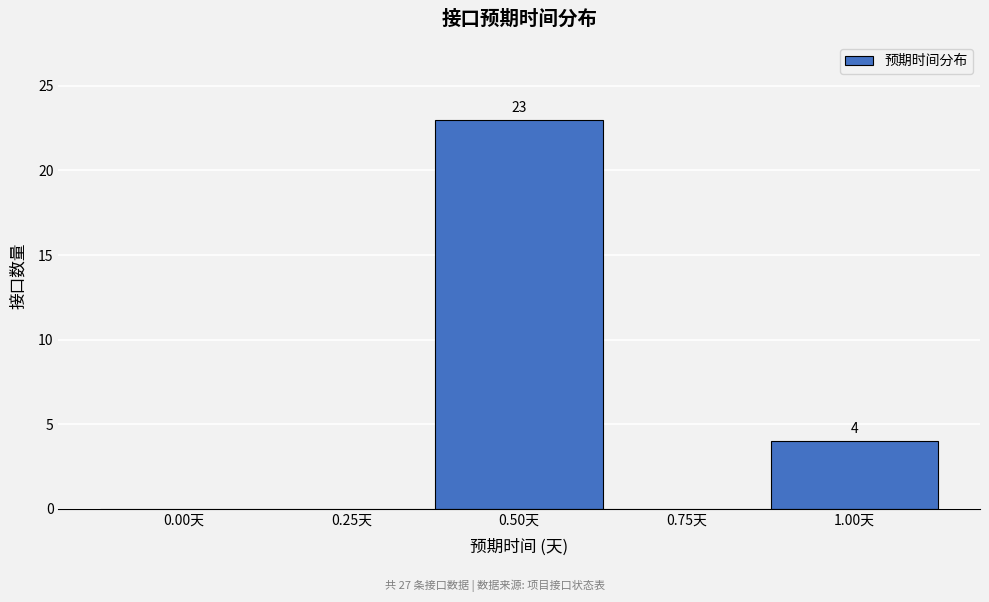

Reading left to right, extract all data points from this chart.

0.00天=0	0.25天=0	0.50天=23	0.75天=0	1.00天=4